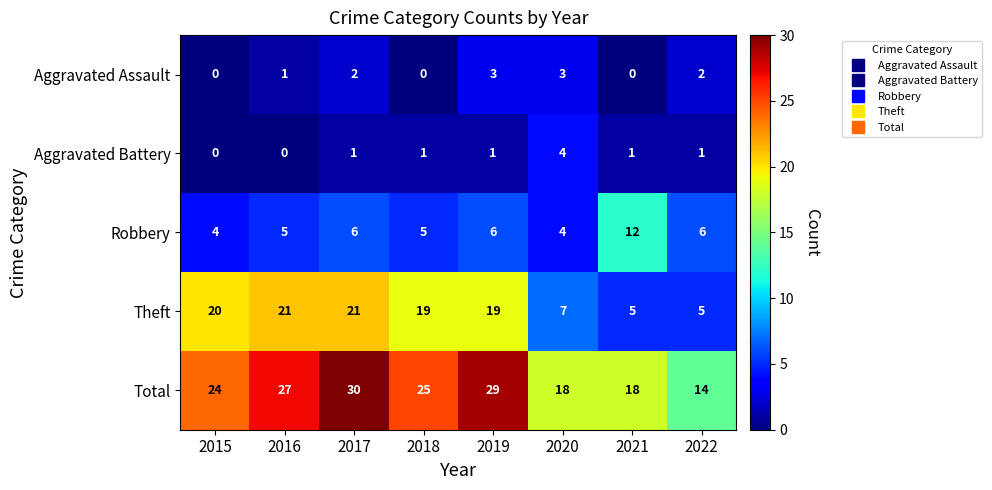

Which series changed the most between 2015 and 2016?

Total